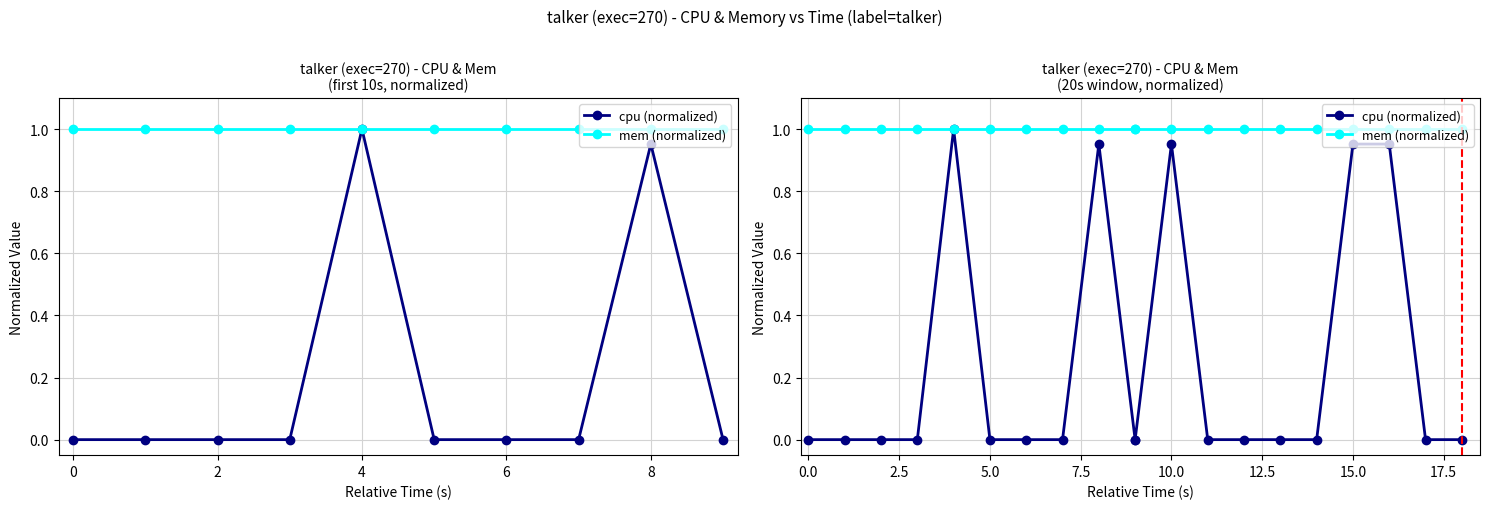

True or false: cpu (normalized) has more than 2 interior local peaks.

True